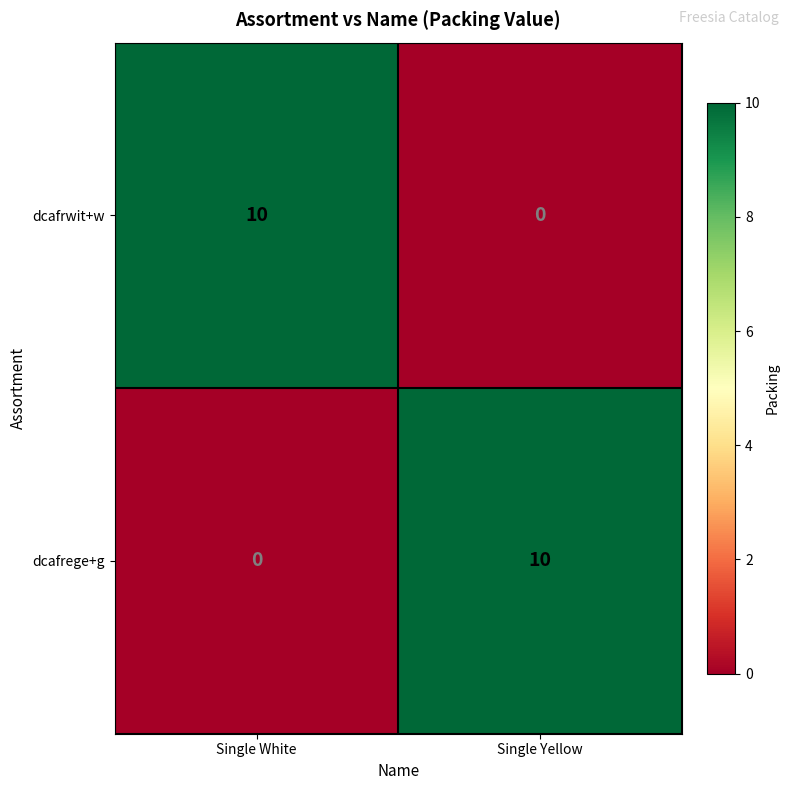

What is the highest value of the dcafrwit+w series?

10